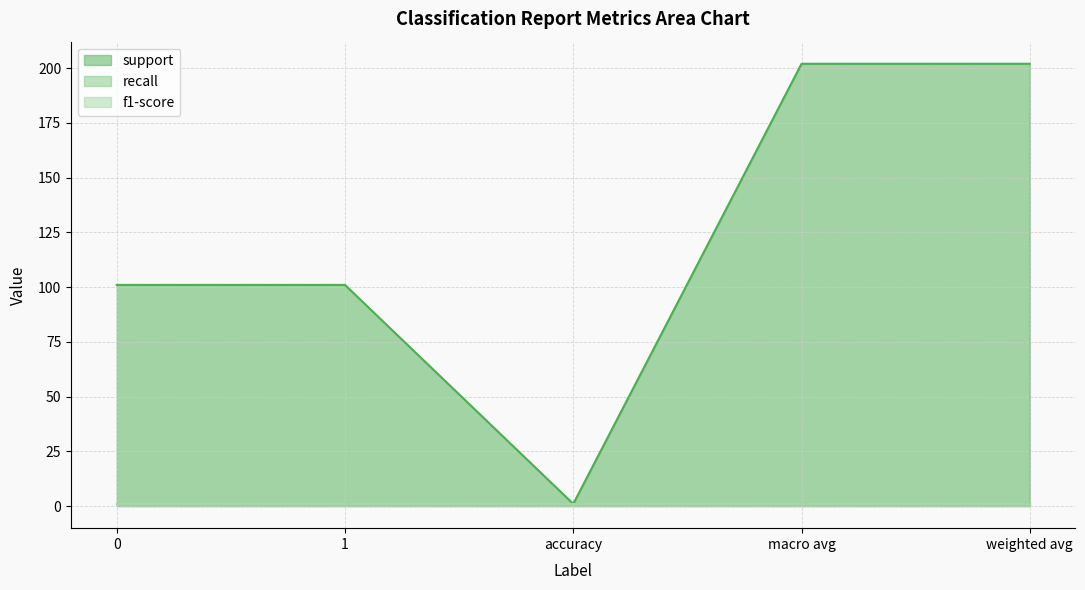

How many distinct data groups are displayed?

3